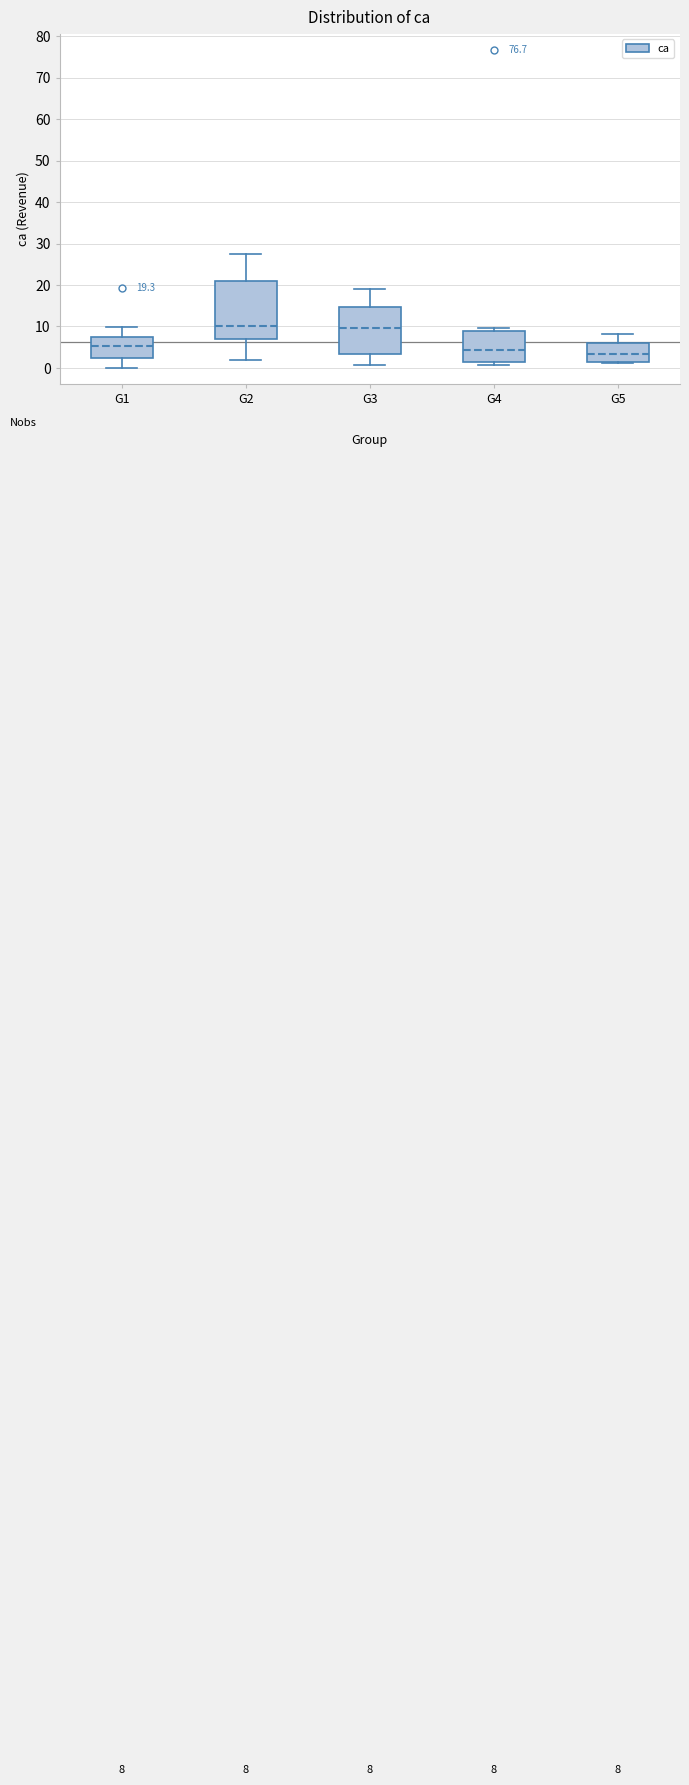

Comparing the boxes themselves (not the whiskers), which one is the tallest?

G2